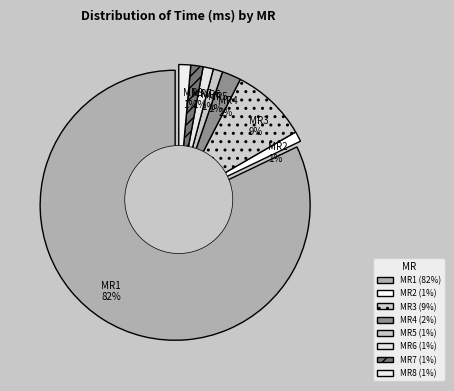

To the nearest percent, what percentage of the pie is MR1?

82%